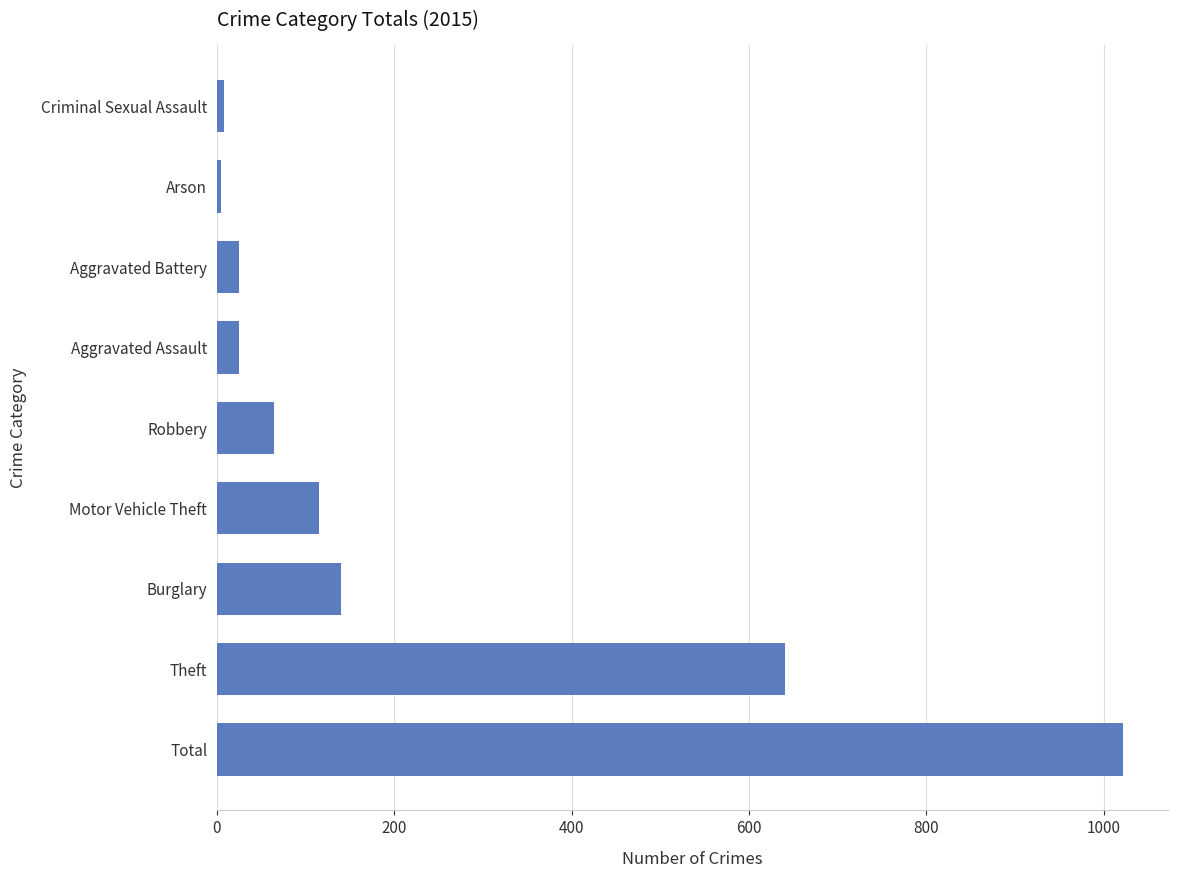

Between Motor Vehicle Theft and Robbery, which is larger?

Motor Vehicle Theft